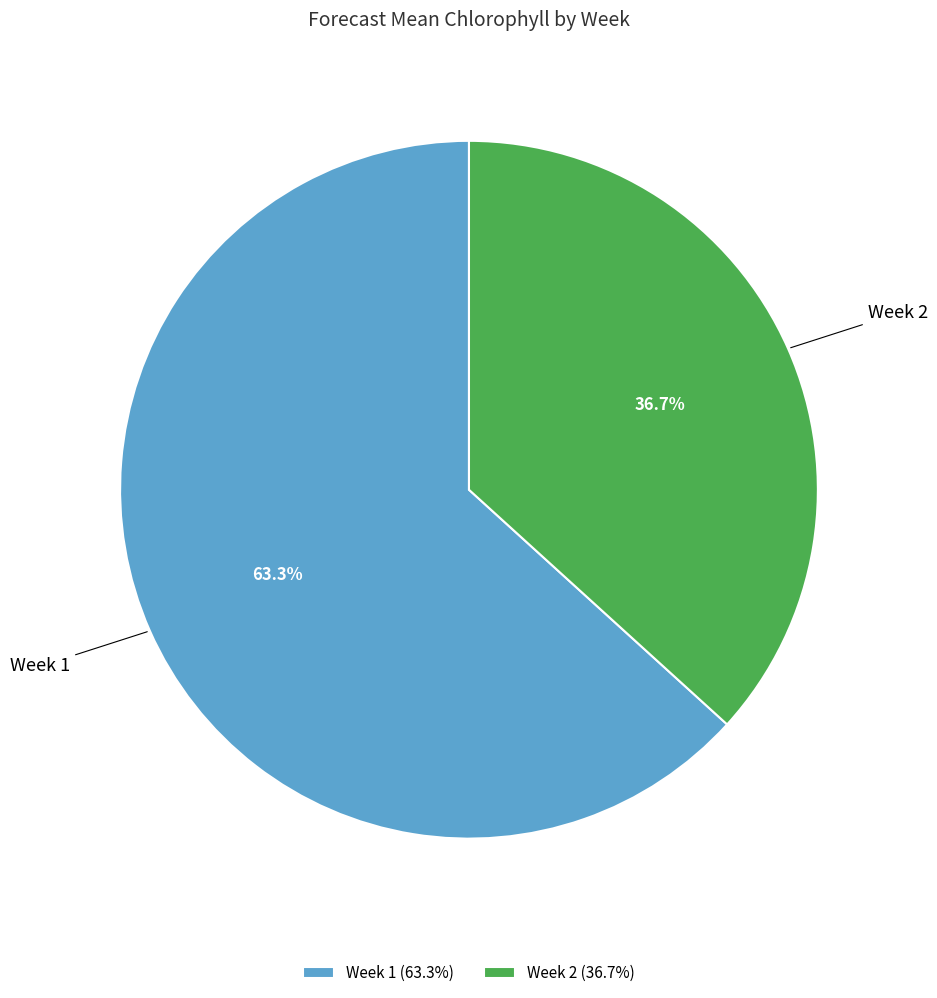

What is the smallest slice in the pie chart?

Week 2